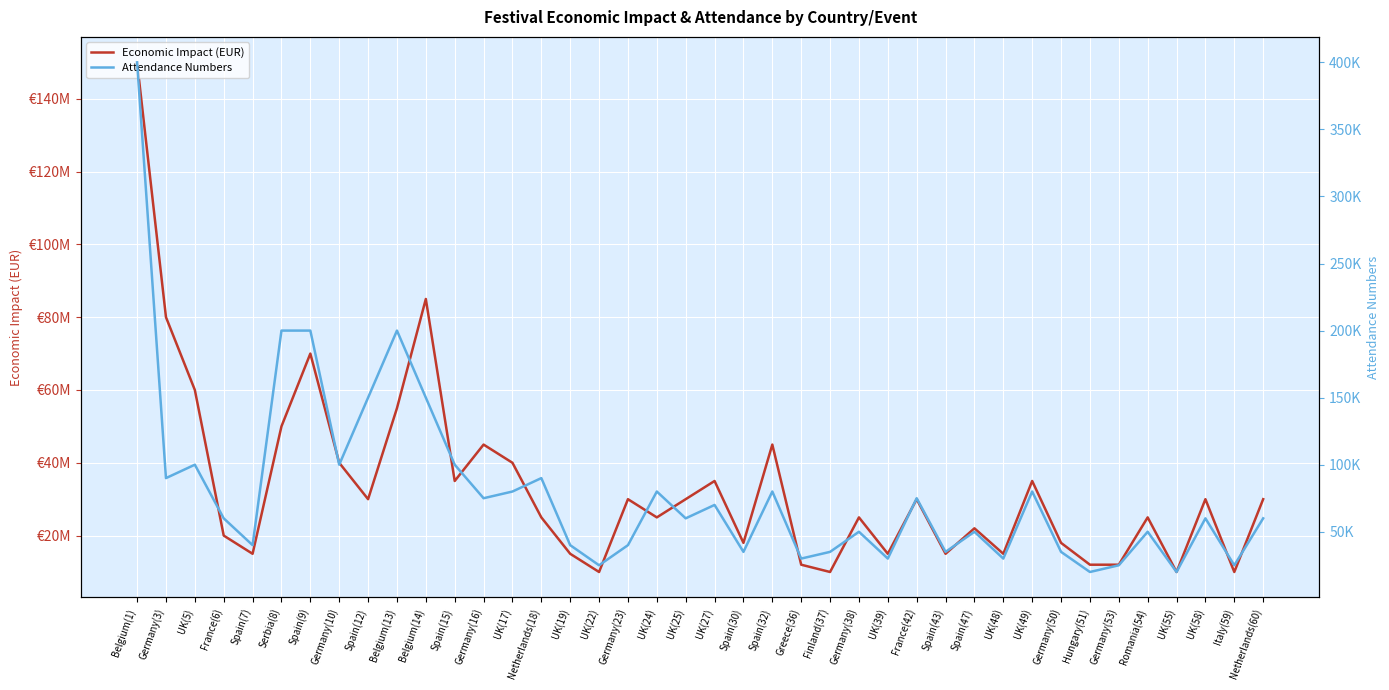

What position from the left is Spain(15)?

12